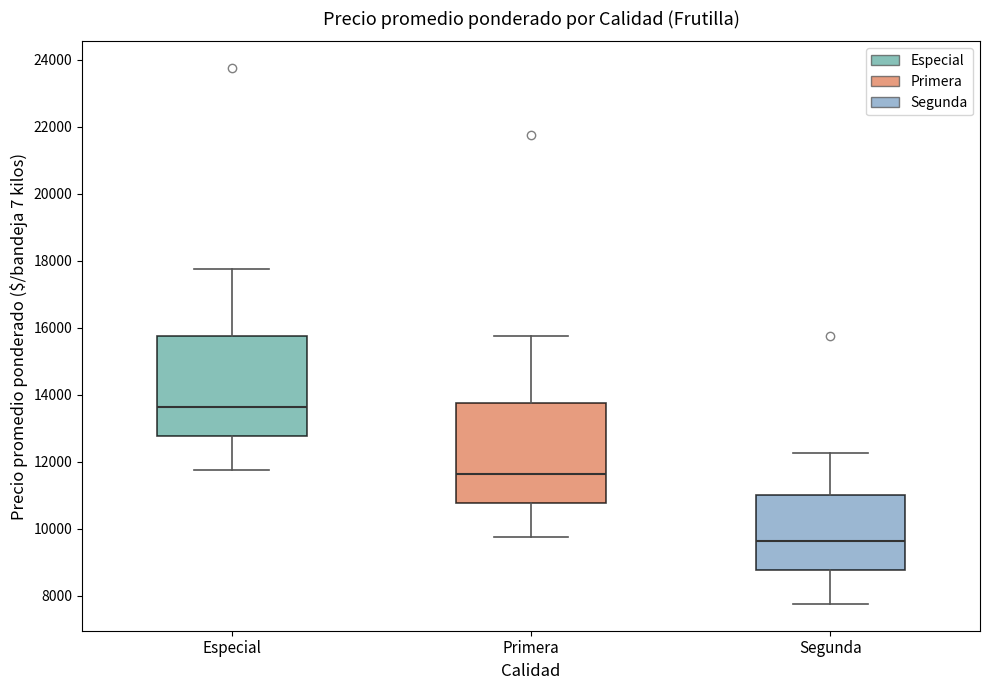

Where is the lower edge of the box for Primera on the y-axis? The values are not printed on the chart, so give them approximately, as read against the axis.

10800